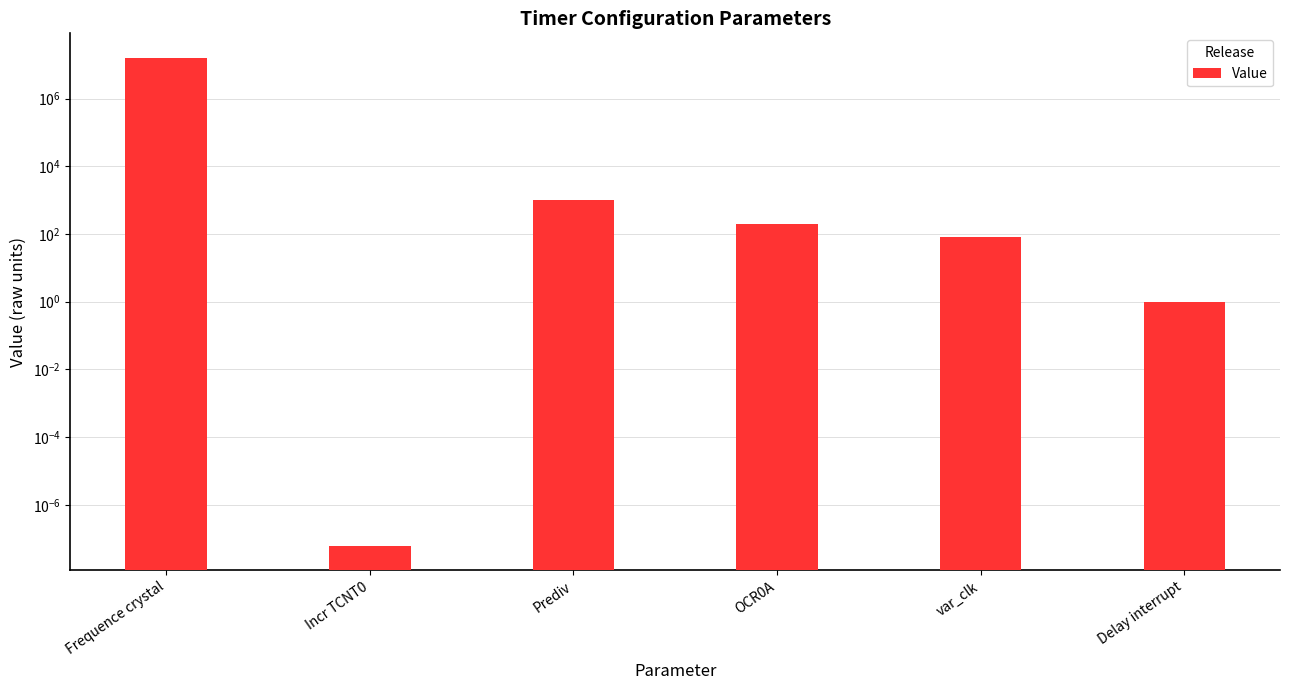

What position from the right is Incr TCNT0?

5